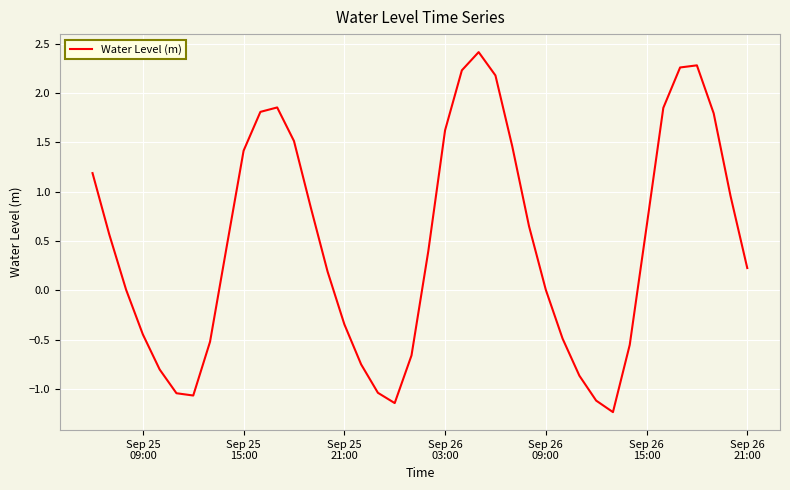

What is the maximum value shown in the chart?

2.4